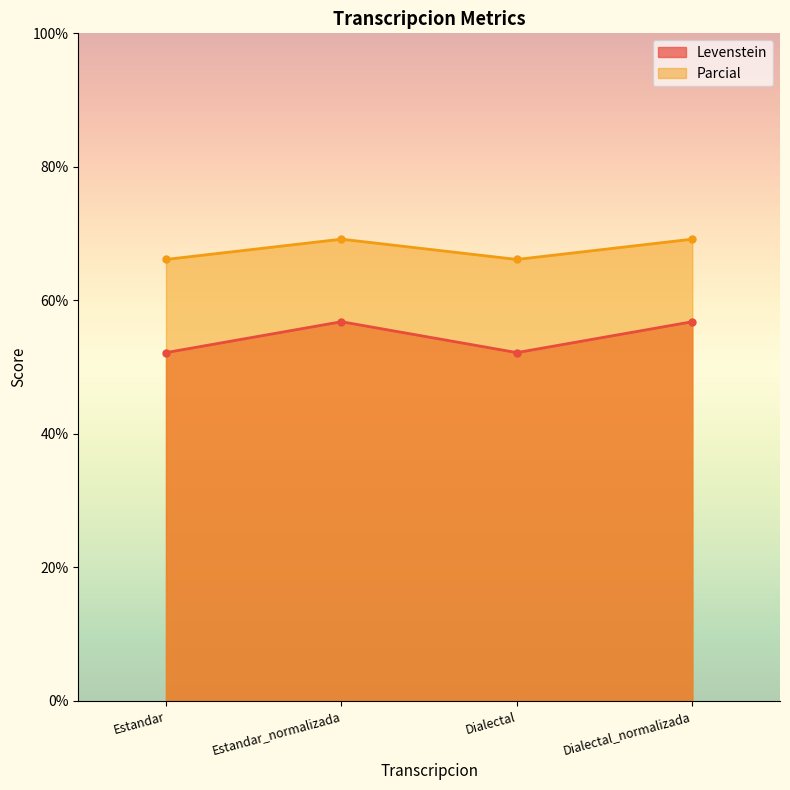

What value does the Levenstein series have at Estandar?

52.2